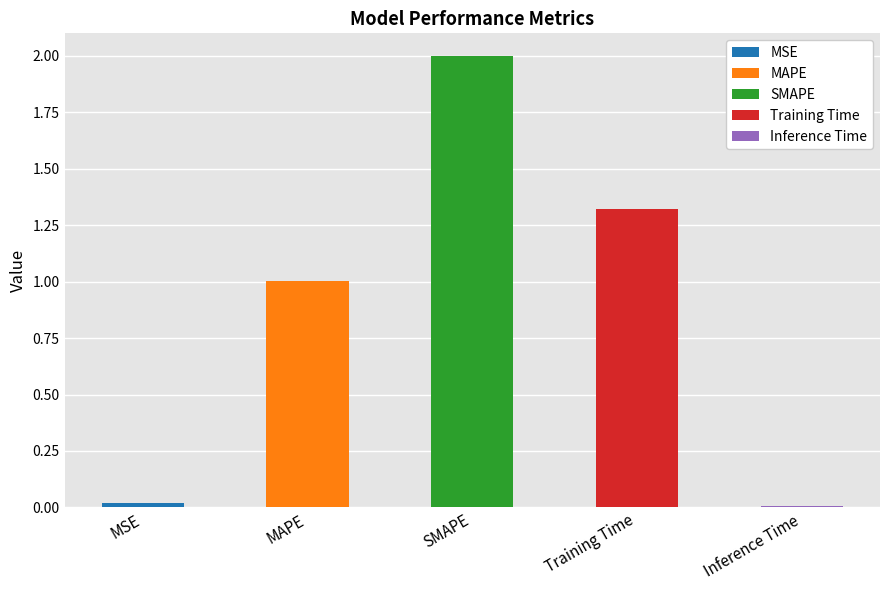

What is the sum of all values?

4.3